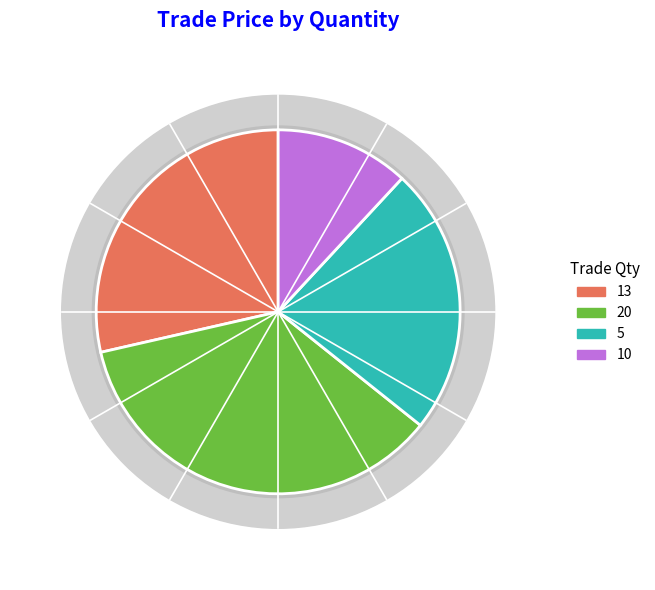

Is the sum of 13 and 5 greater than half?

No